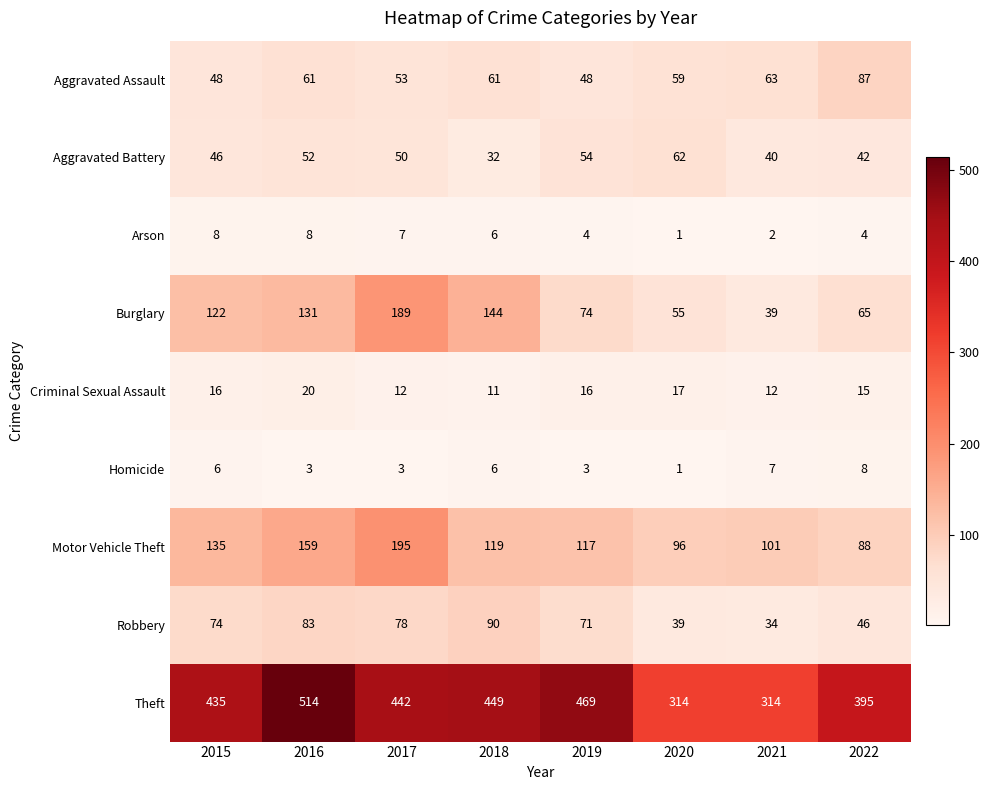

The value of Arson at 2017 is 1. True or false?

False